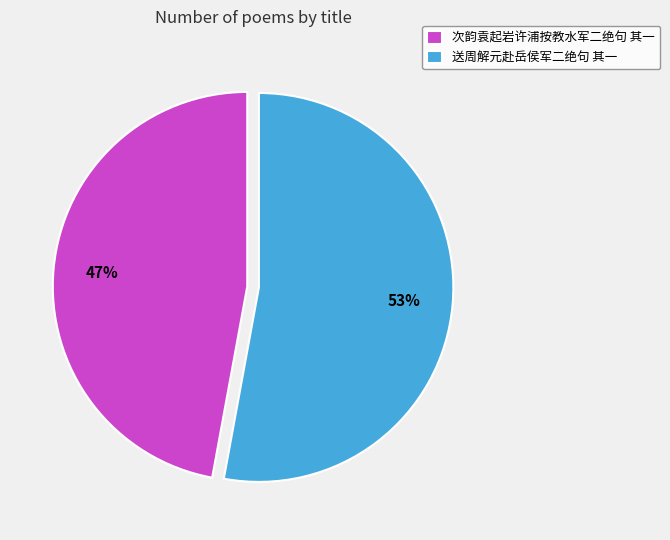

Which slice represents more than half of the pie?

送周解元赴岳侯军二绝句 其一